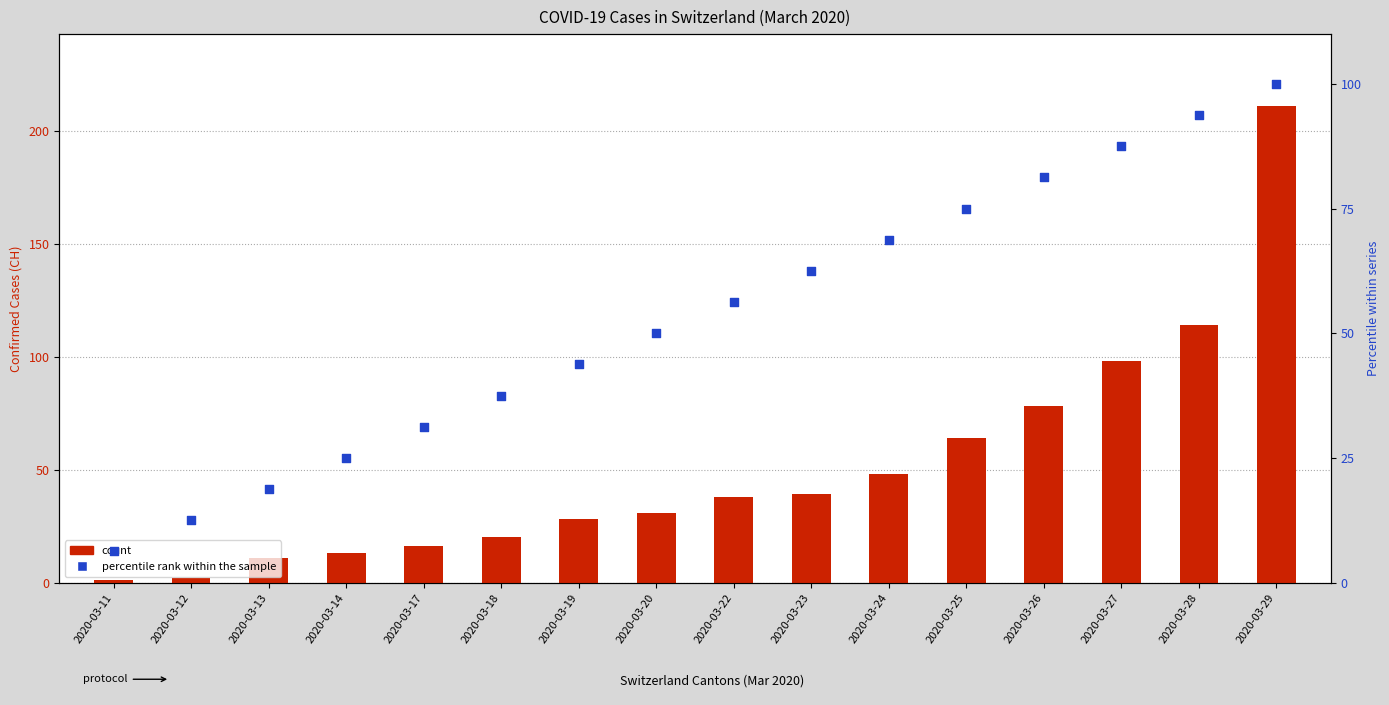

At how many categories does at least one series exceed 84?

3